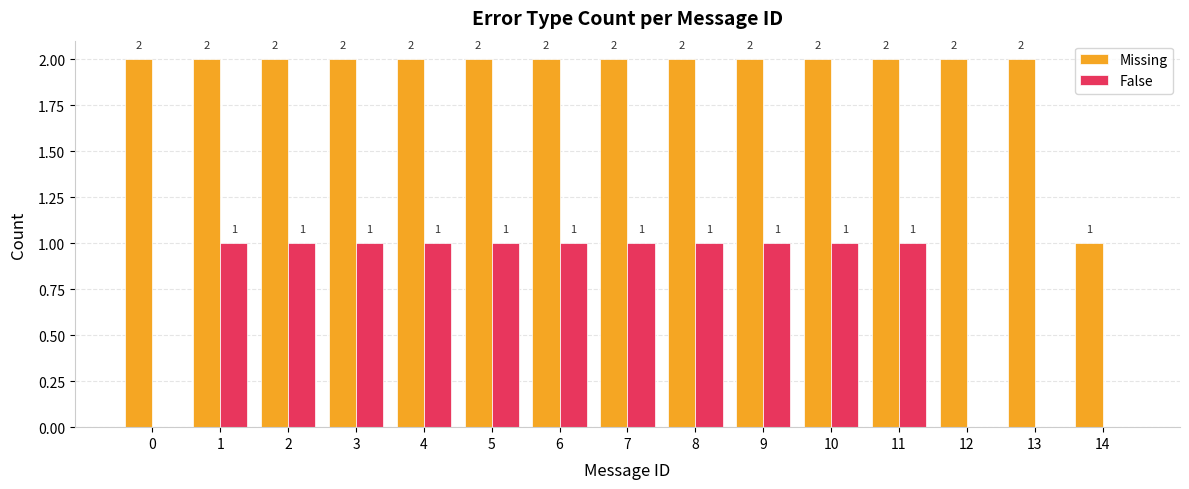

Count the number of data series in this chart.

2